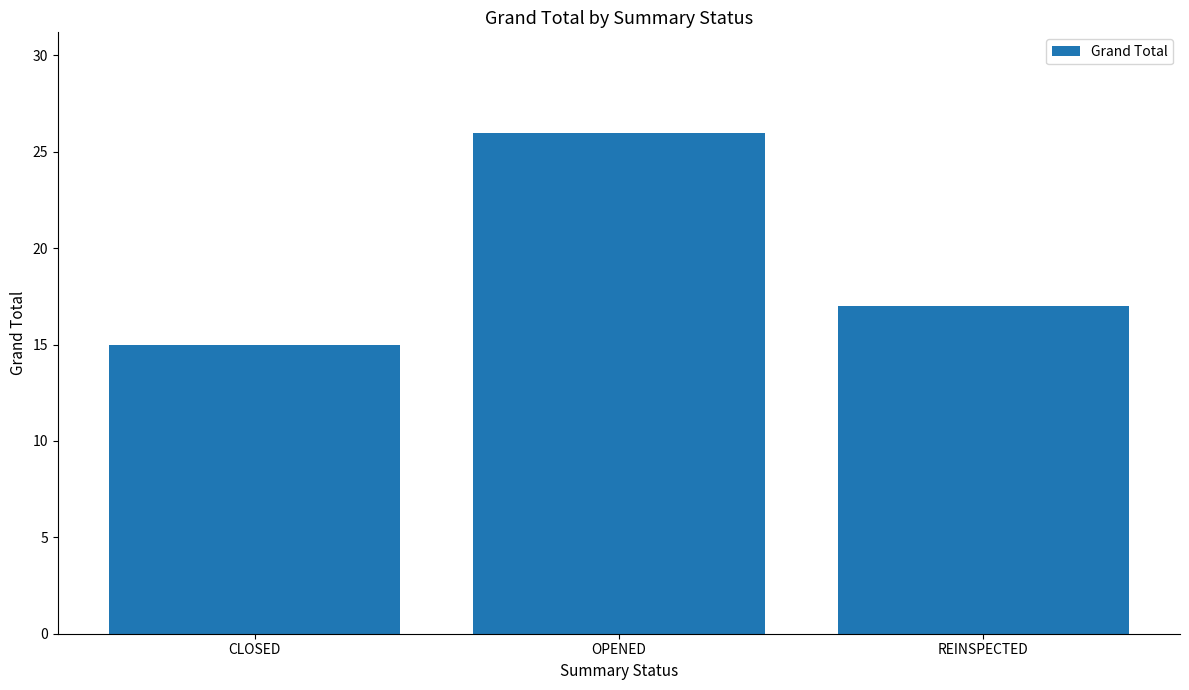

What is the difference between the maximum and minimum values?

11